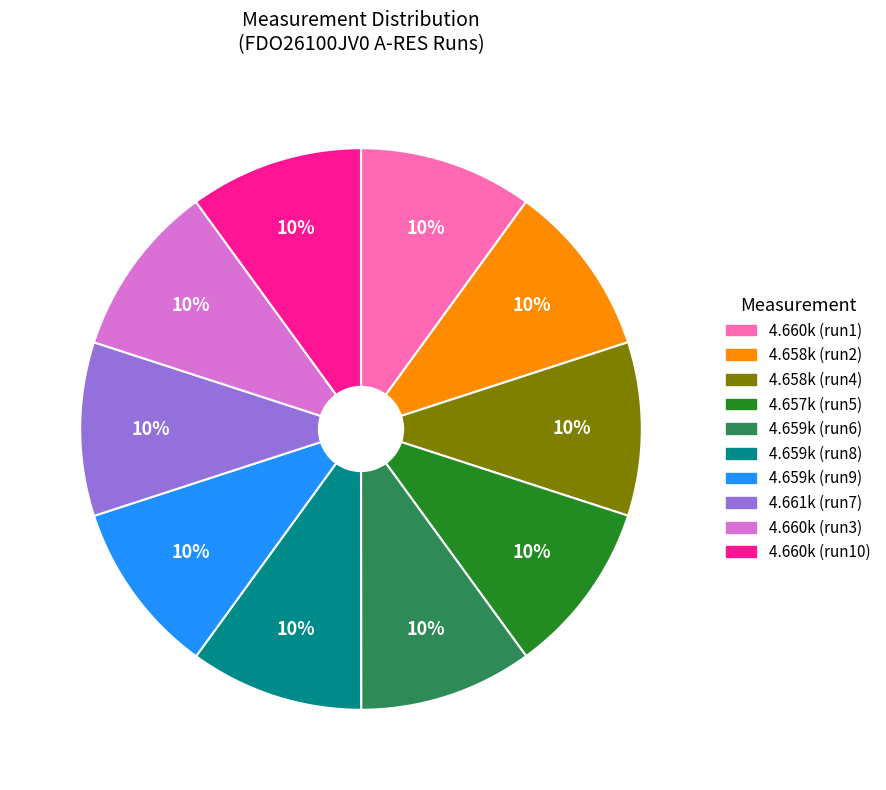

Do 4.658k (run2) and 4.659k (run9) together represent more than half of the pie?

No